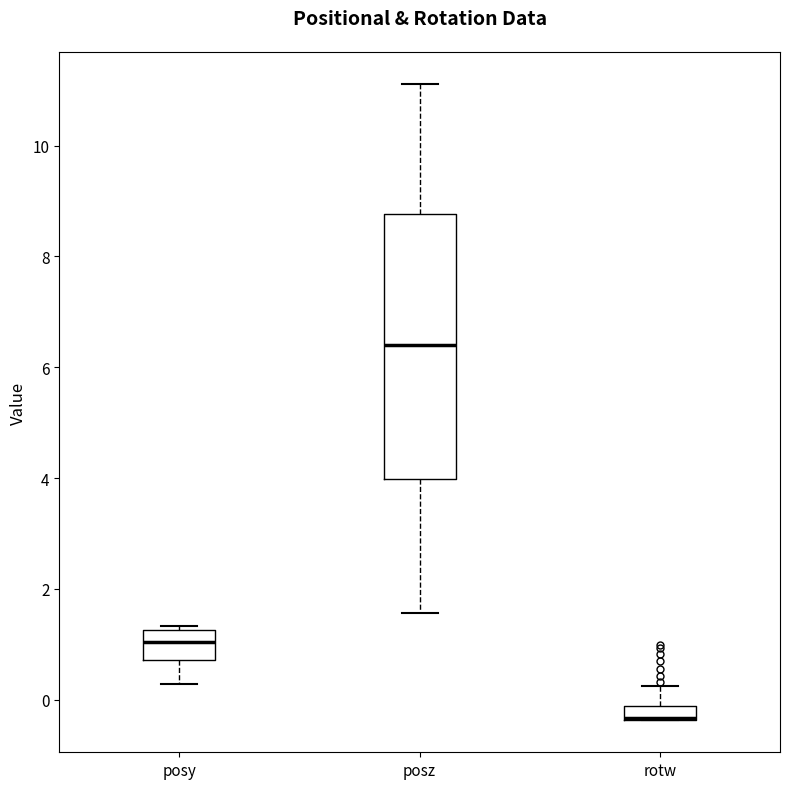

Where is the lower edge of the box for posz on the y-axis? The values are not printed on the chart, so give them approximately, as read against the axis.

4.0